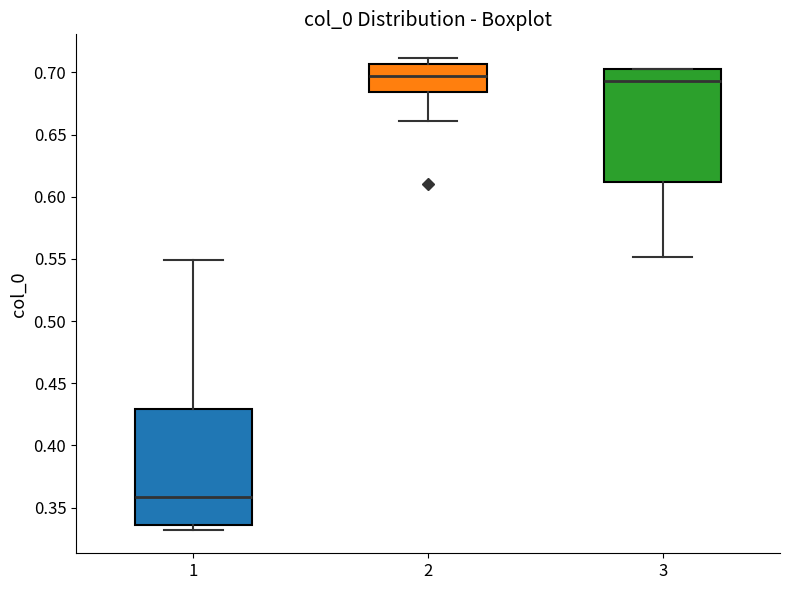

Reading left to right, transcribe this box plot: for each box, give where its median line is, the range the box spans, and where its two whiskers end, as read against the y-axis. The values are not printed on the chart, so give them approximately, as read against the axis.

1: median 0.360, box 0.335 to 0.430, whiskers 0.330 to 0.550
2: median 0.695, box 0.685 to 0.705, whiskers 0.660 to 0.710
3: median 0.695, box 0.610 to 0.705, whiskers 0.550 to 0.705